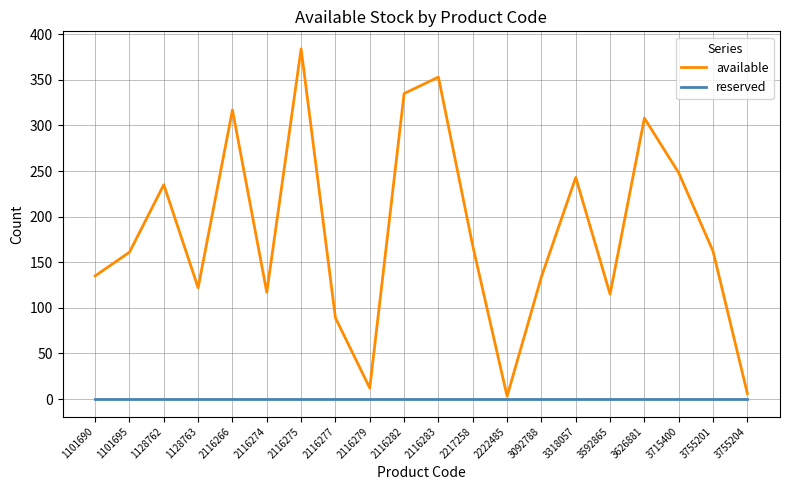

List the series in order of their overall mean, lowest first.

reserved, available